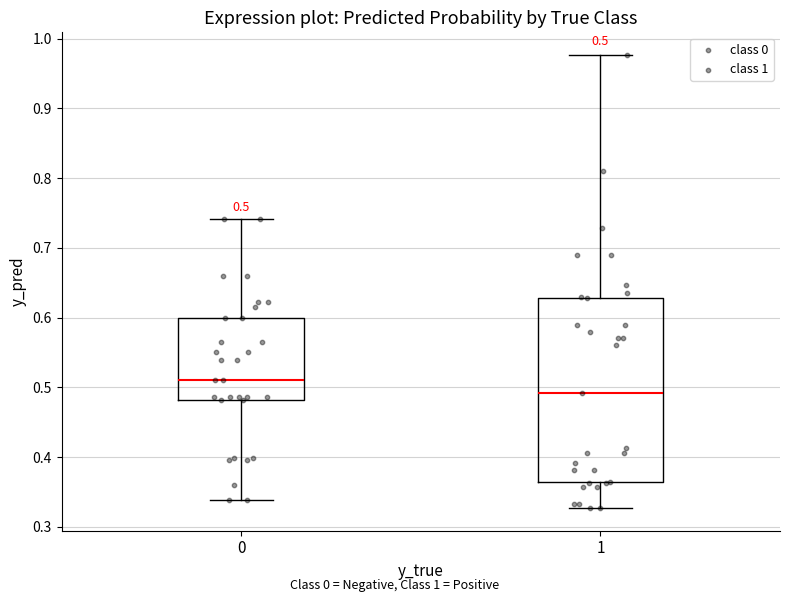

Which box's median line is the highest?

0